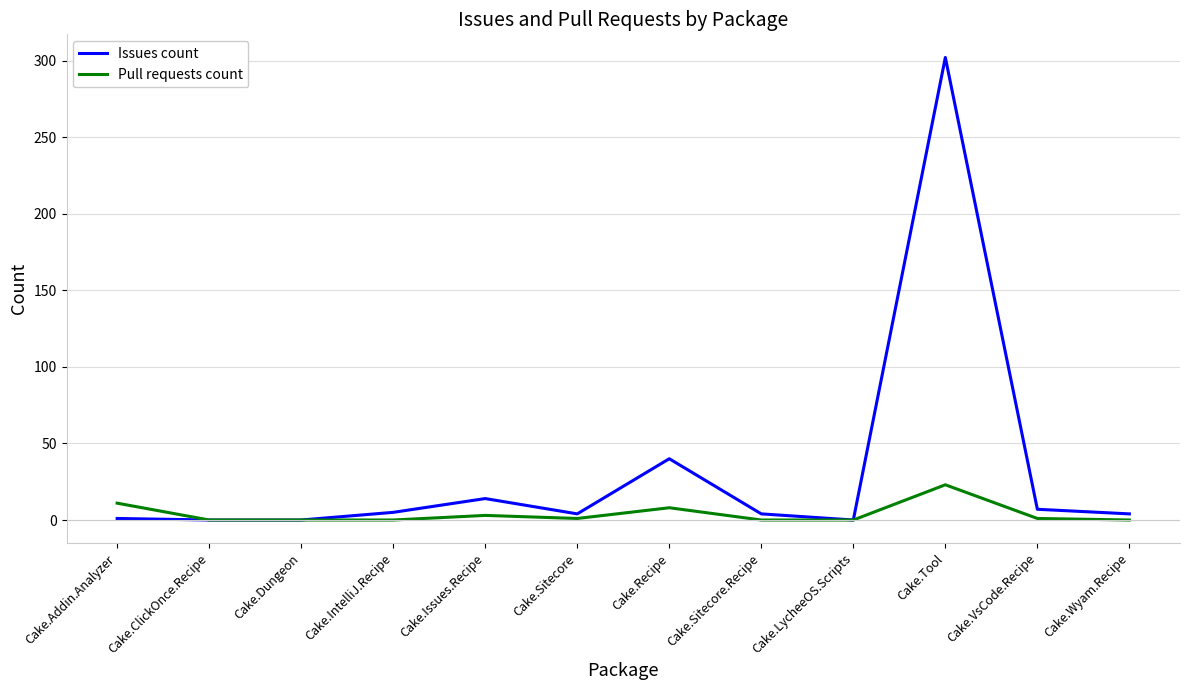

Which series has the largest total across all categories?

Issues count